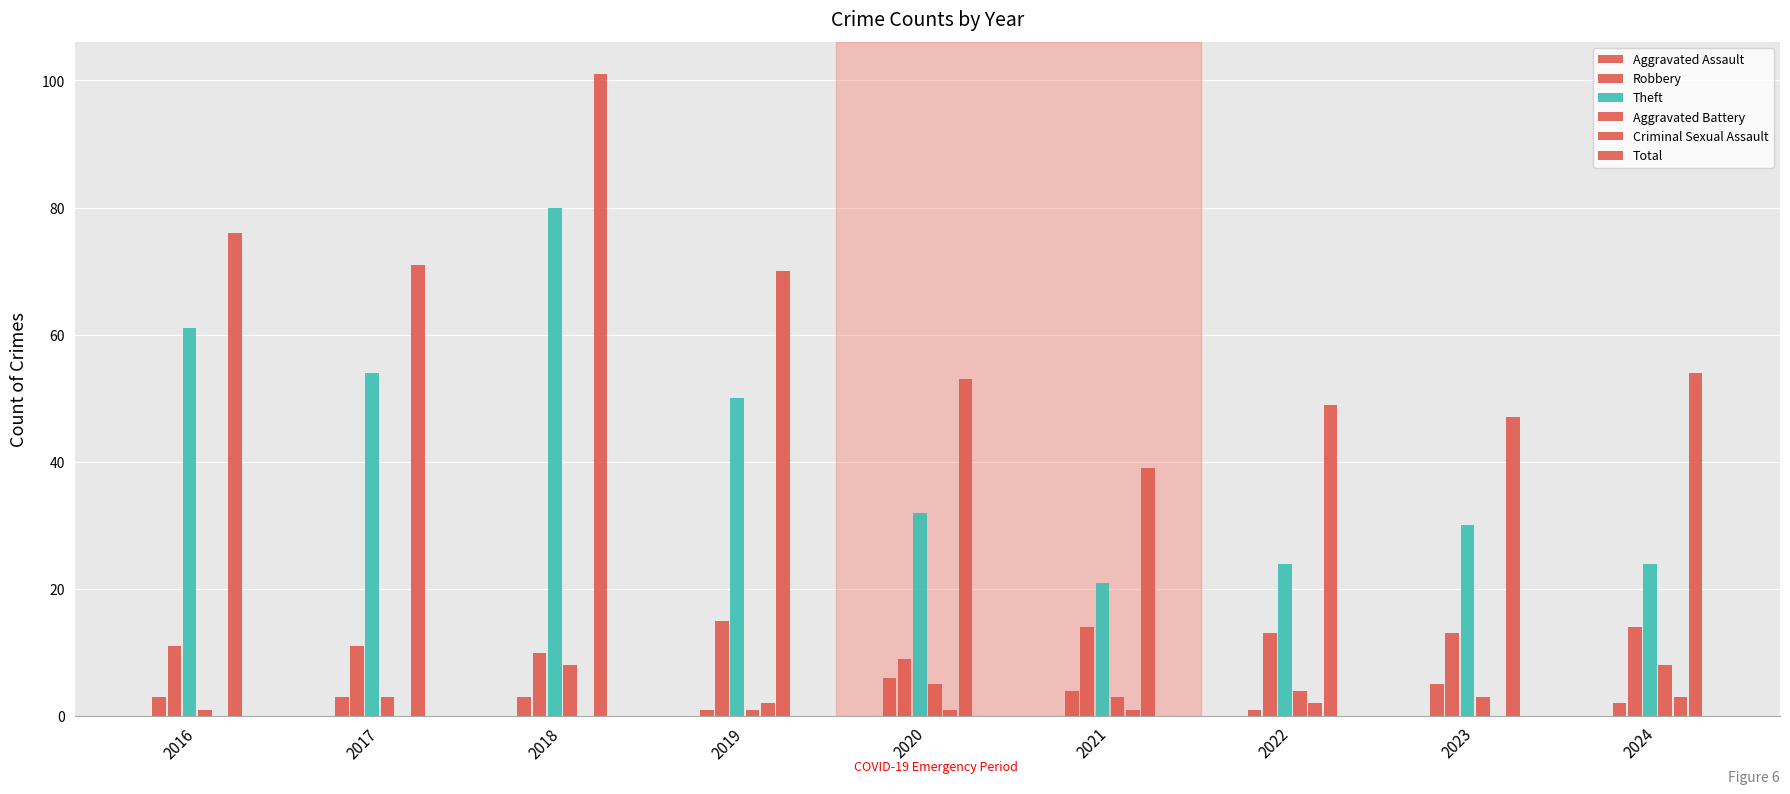

The Aggravated Battery series shows 1 at 2019. True or false?

True